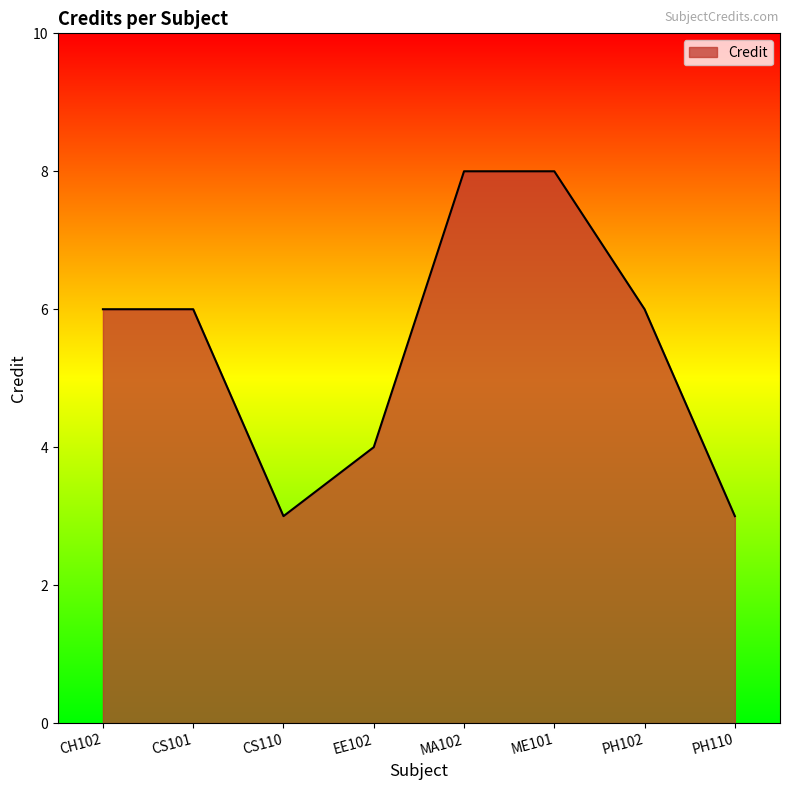

What is the sum of all values?

44